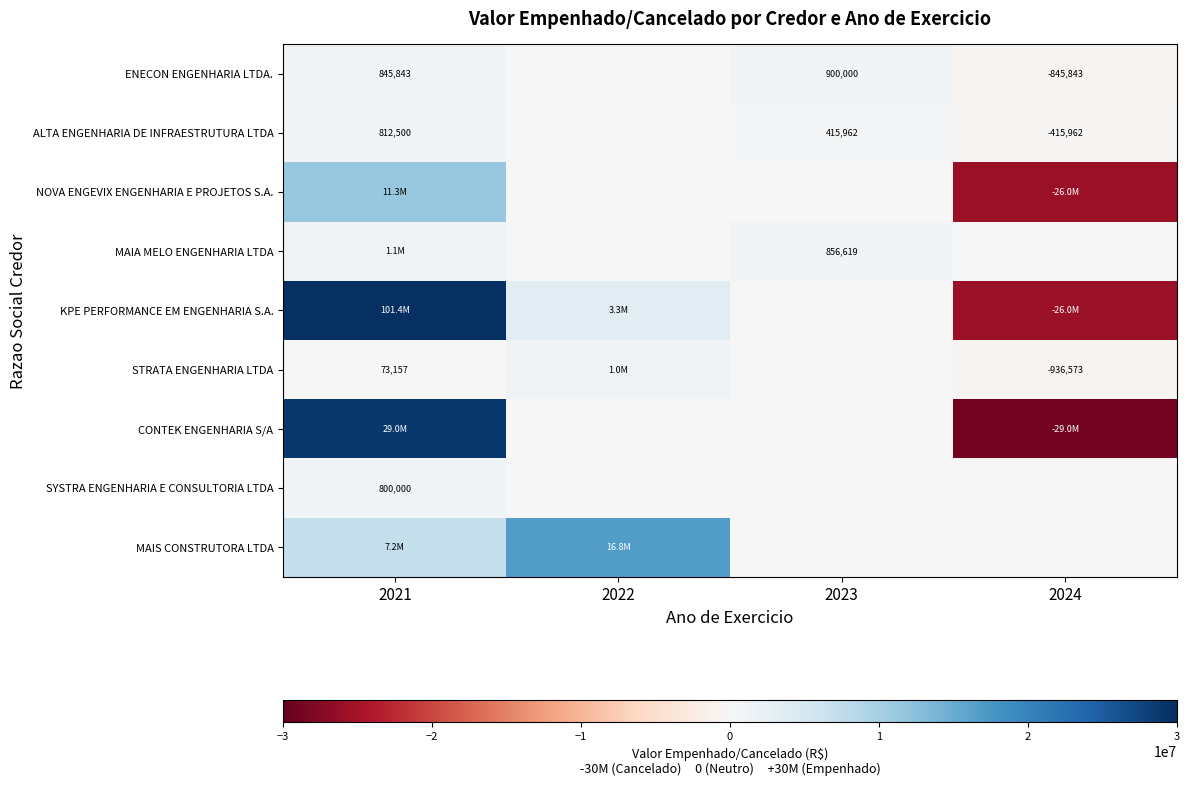

Which series changed the most between 2021 and 2024?

KPE PERFORMANCE EM ENGENHARIA S.A.